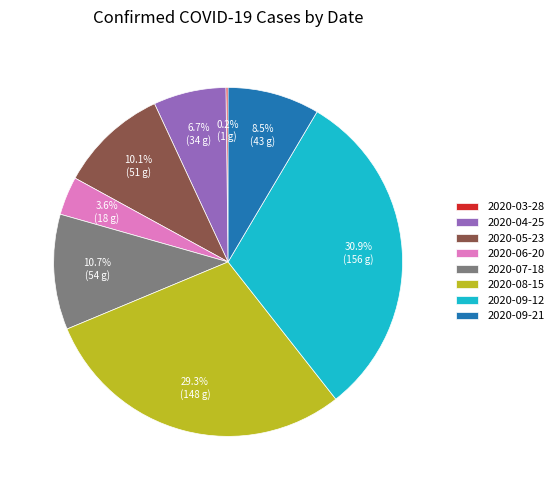

What percentage do 2020-09-21 and 2020-07-18 together represent?

19.2%